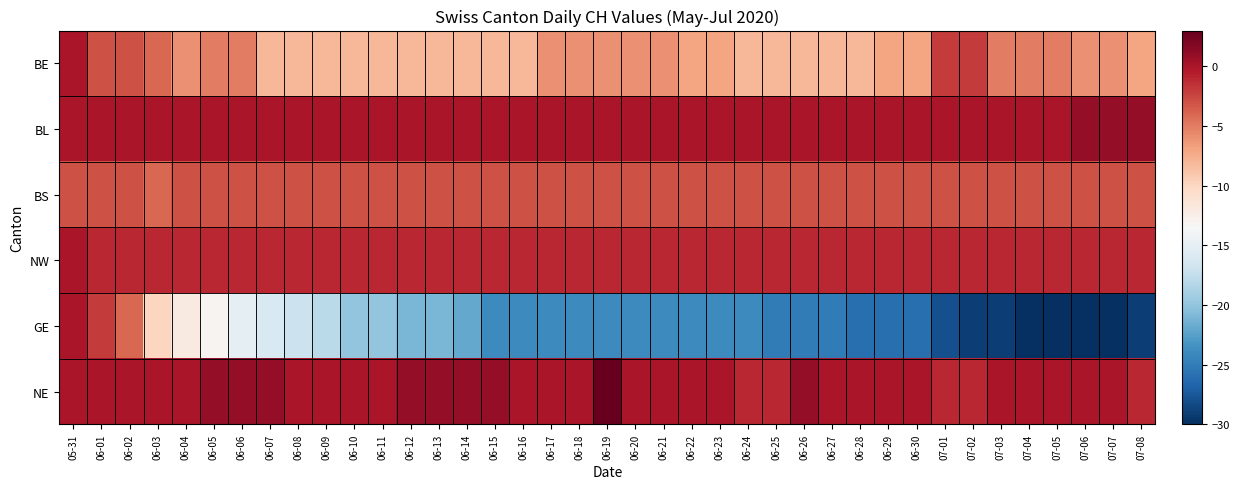

Which series has the largest total across all categories?

NE